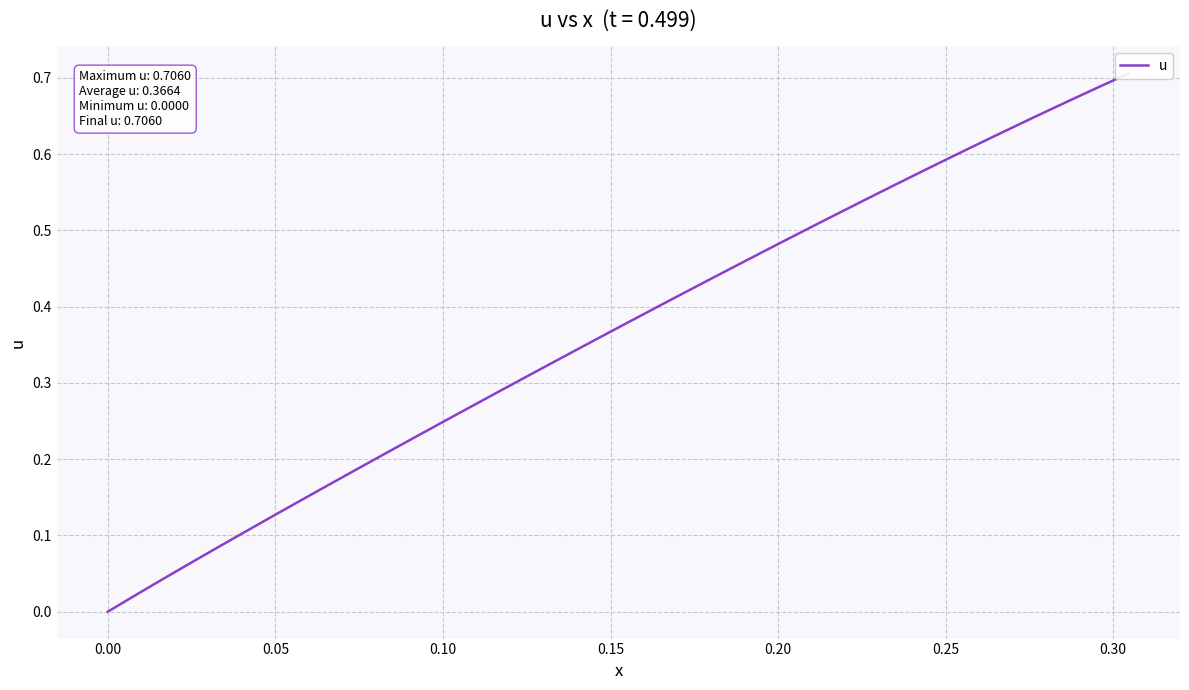

Is it true that the value at 23 is 0.6?

False